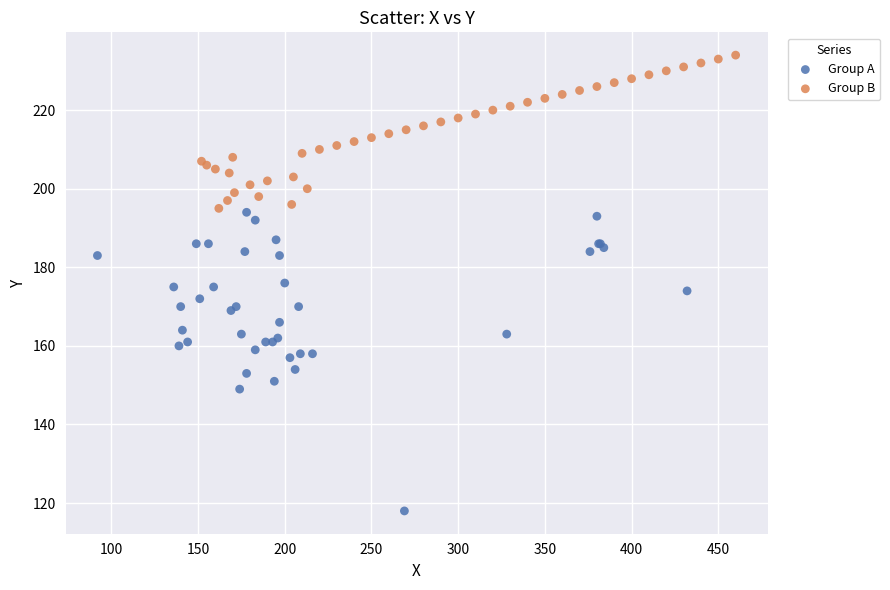

Which series contains the lowest Y value?

Group A